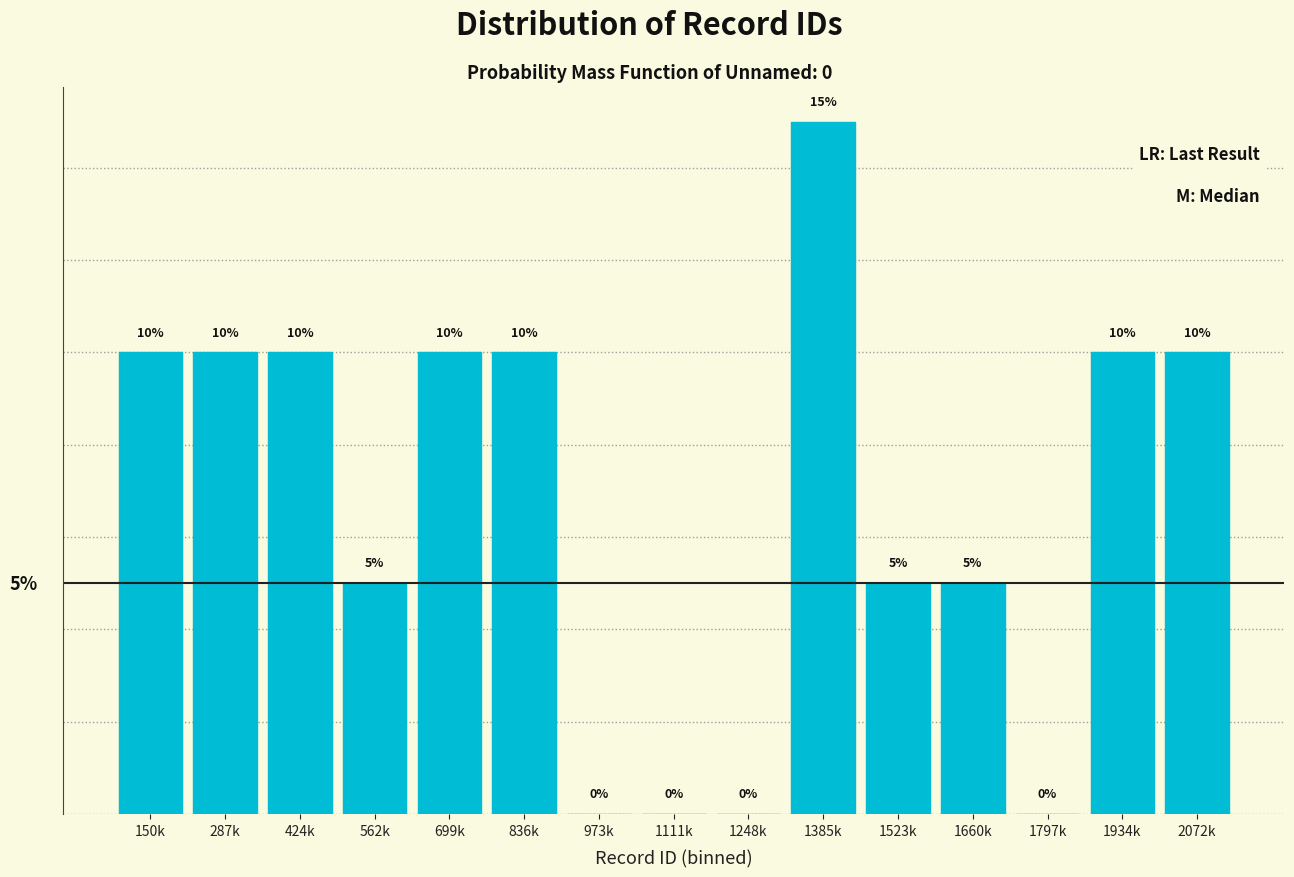

Which has a higher value, 1934k or 1111k?

1934k